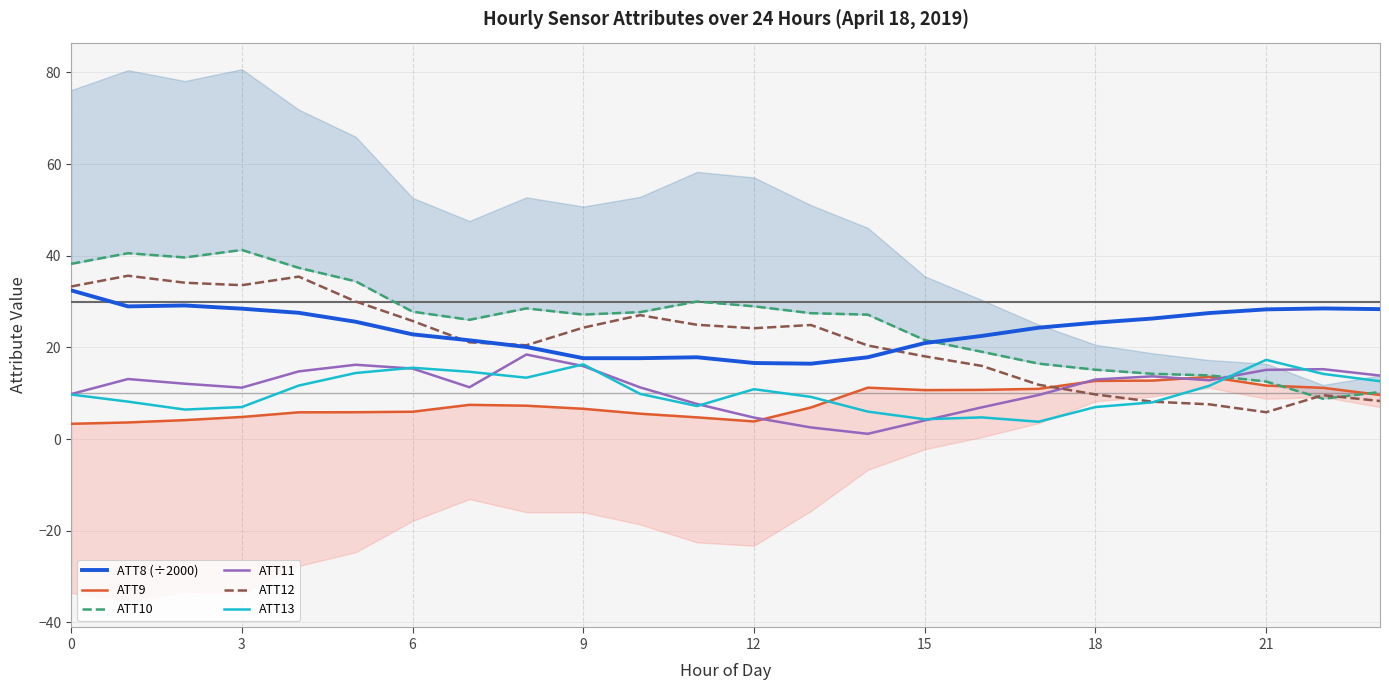

True or false: ATT10 has more than 2 points higher than both neighbors.

True